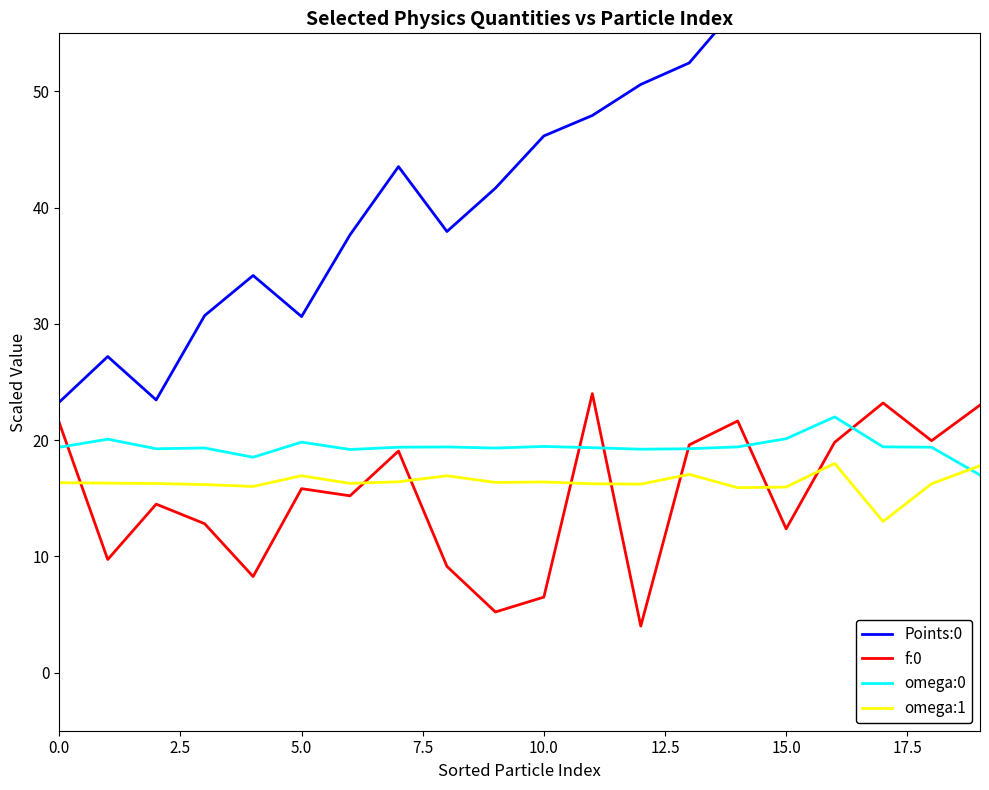

Reading left to right, what are all the values shown in this chart?

Points:0: 23.3	27.2	23.5	30.7	34.2	30.6	37.7	43.5	38.0	41.7	46.2	47.9	50.6	52.5	57.3	55.2	61.0	64.2	64.0	67.0
f:0: 21.5	9.7	14.5	12.8	8.3	15.8	15.2	19.1	9.1	5.2	6.5	24.0	4.0	19.6	21.6	12.4	19.8	23.2	20.0	23.0
omega:0: 19.4	20.1	19.3	19.3	18.5	19.8	19.2	19.4	19.4	19.3	19.5	19.4	19.2	19.3	19.4	20.1	22.0	19.4	19.4	17.0
omega:1: 16.3	16.3	16.3	16.2	16.0	16.9	16.3	16.4	16.9	16.4	16.4	16.2	16.2	17.1	15.9	16.0	18.0	13.0	16.2	17.8